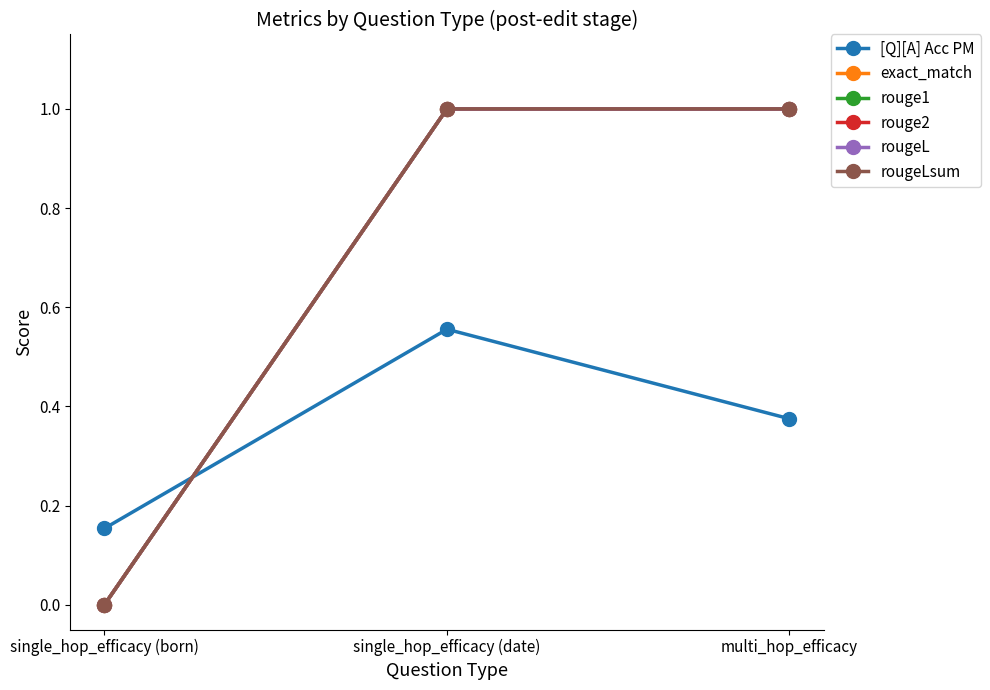

What is the average value of the rouge2 series?

0.7